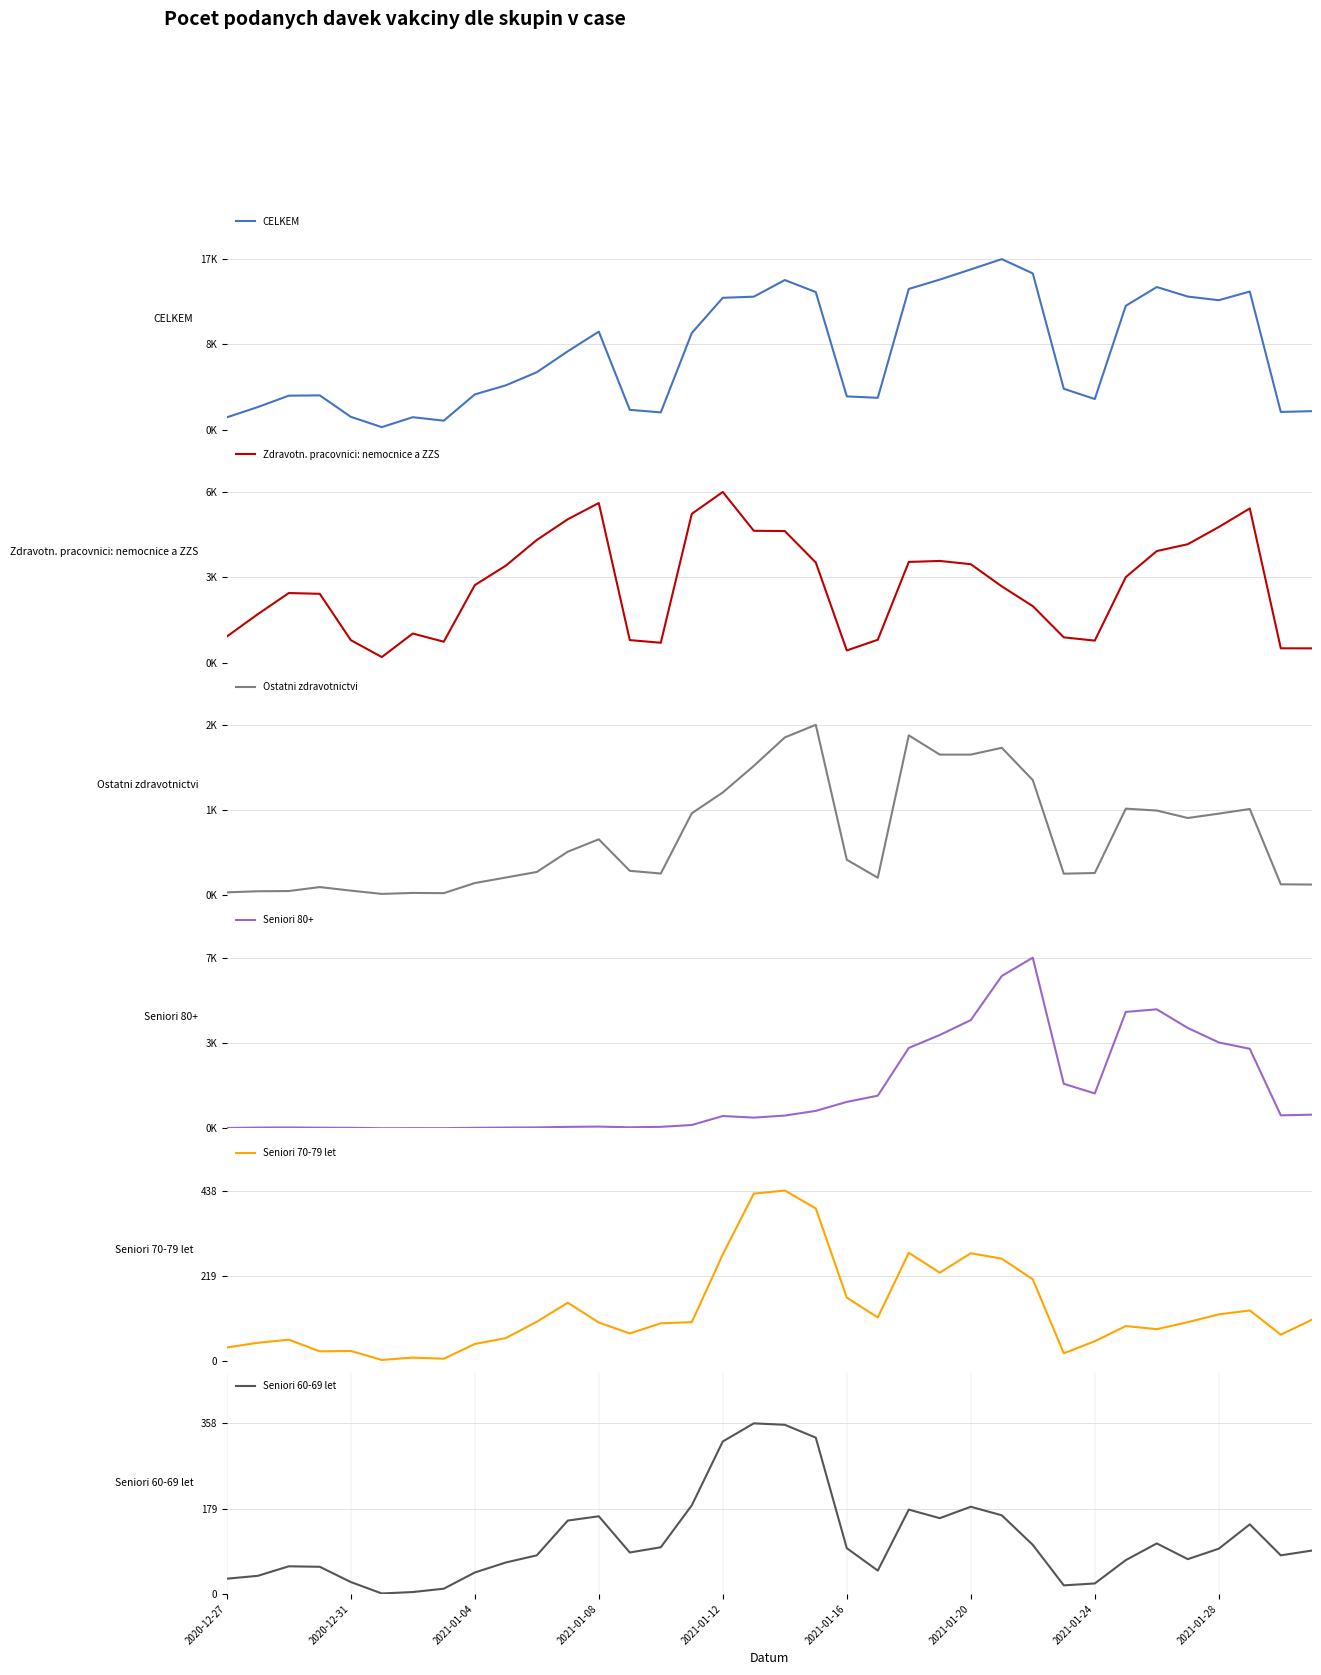

How many data points does each series have?

36